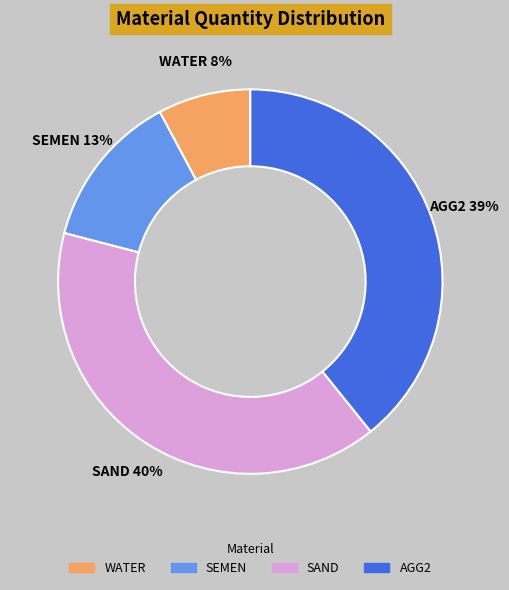

Is there any slice that represents more than half of the pie?

No